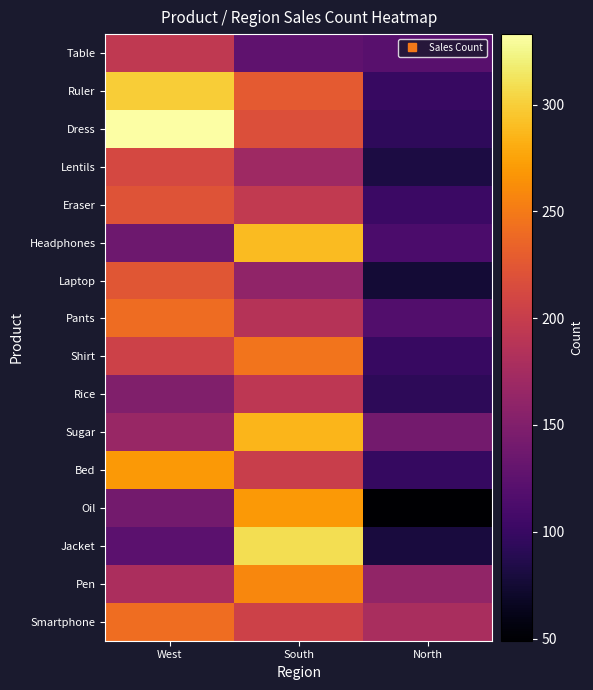

How many categories are shown in the chart?

3